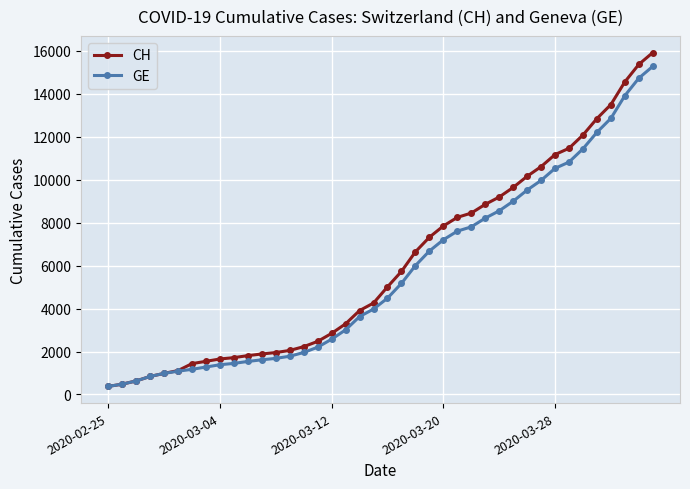

What is the value of the CH point at the 18th from the left?

3291